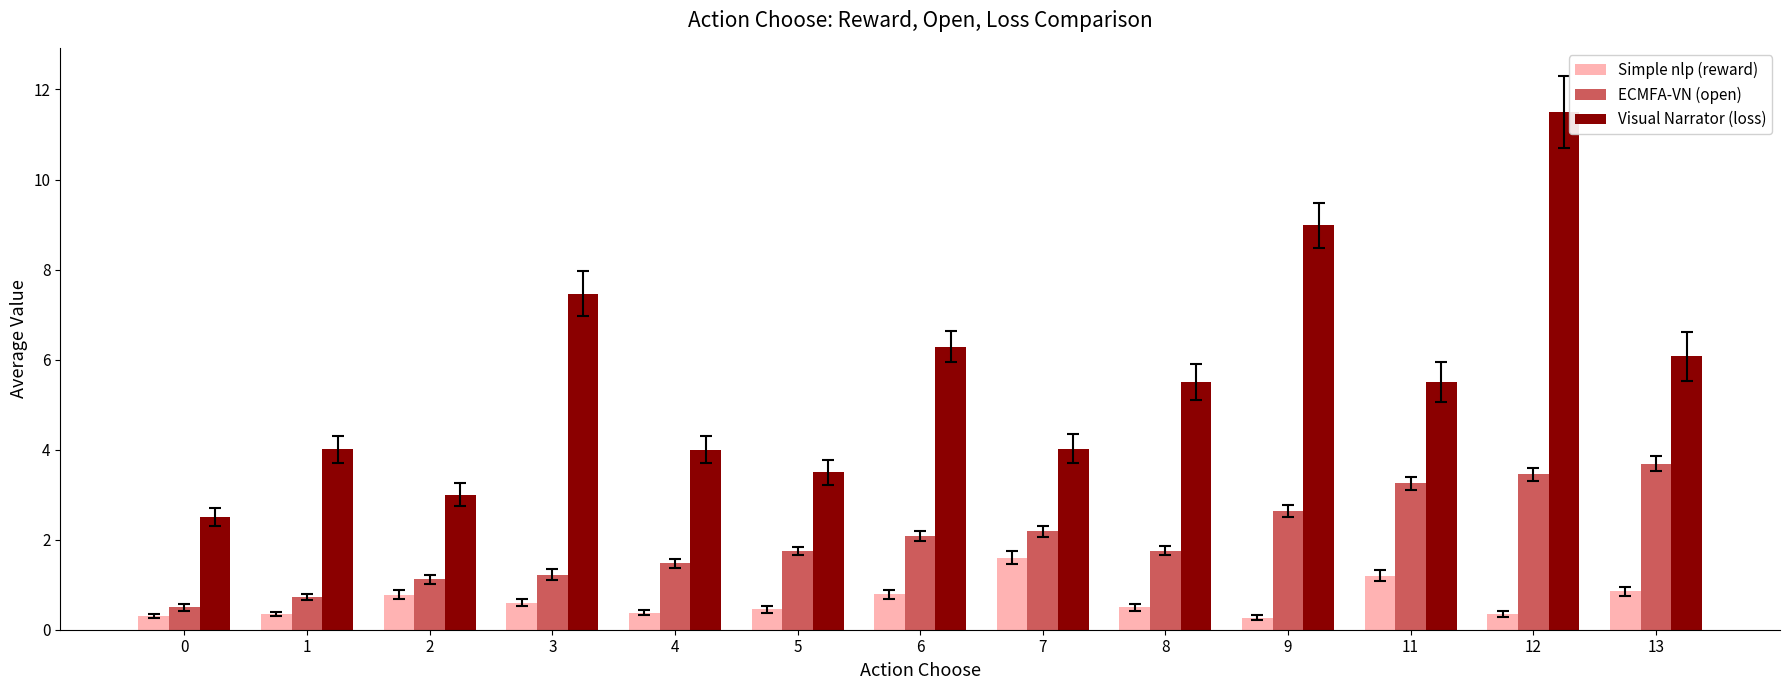

At which category is the sum across all series the highest?

12